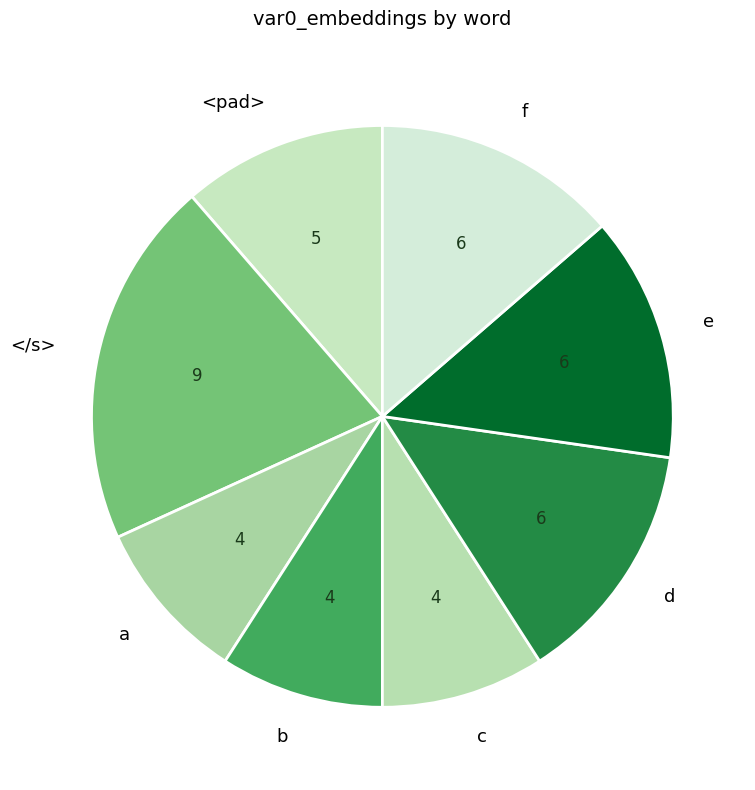

Which has a higher value, e or b?

e